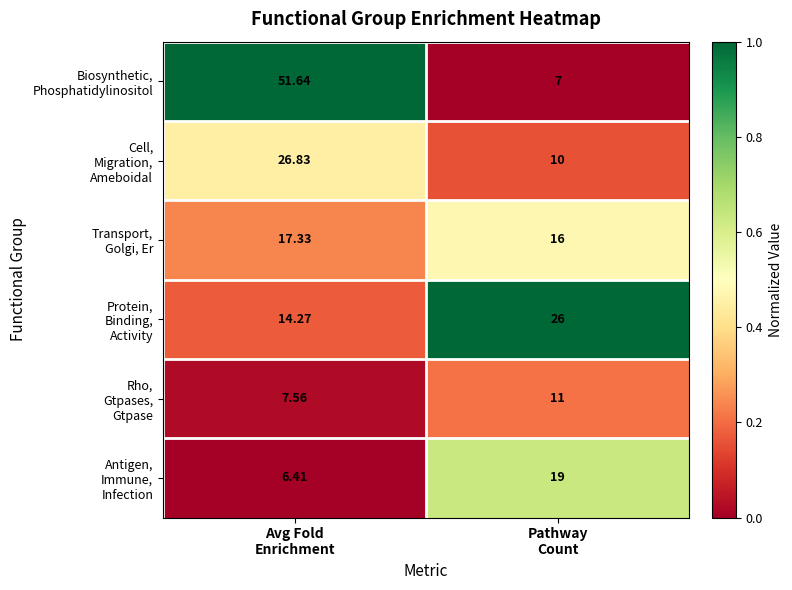

At which category does the chart reach its minimum across all series?

Avg Fold
Enrichment